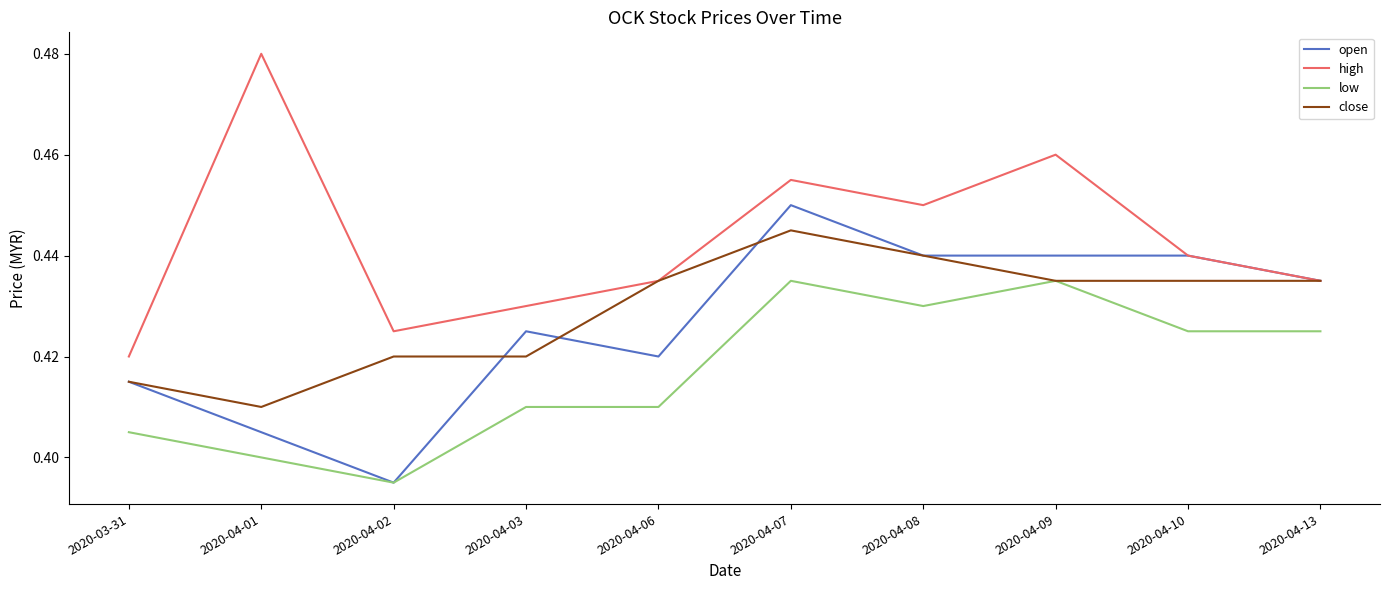

How many lines are shown in the chart?

4